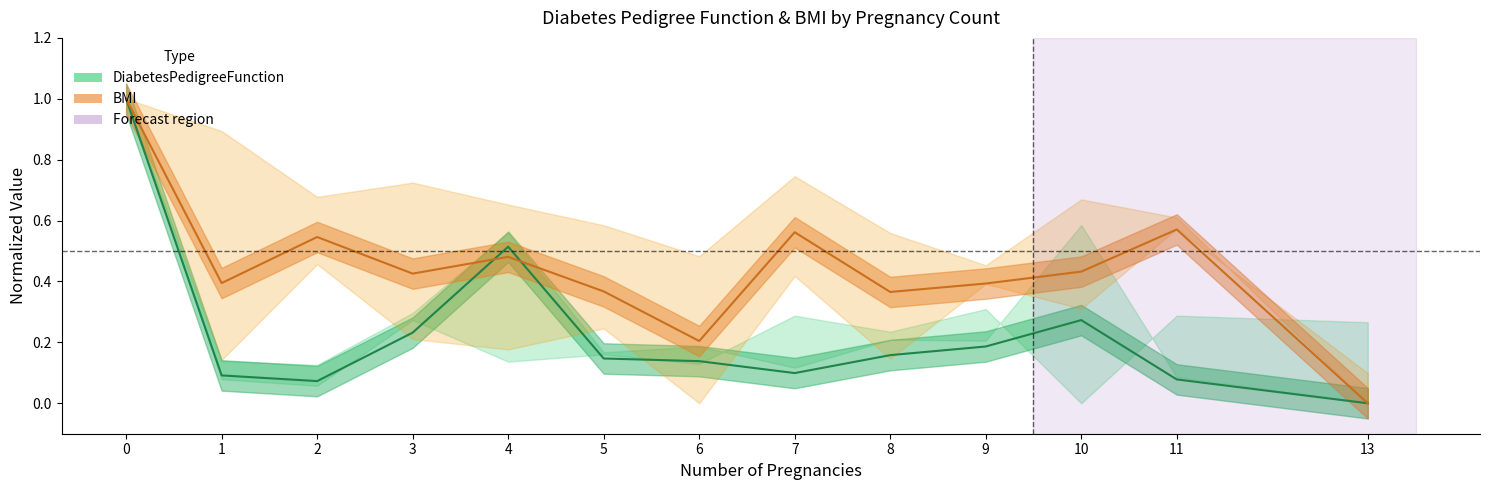

What is the maximum value shown in the chart?

1.0